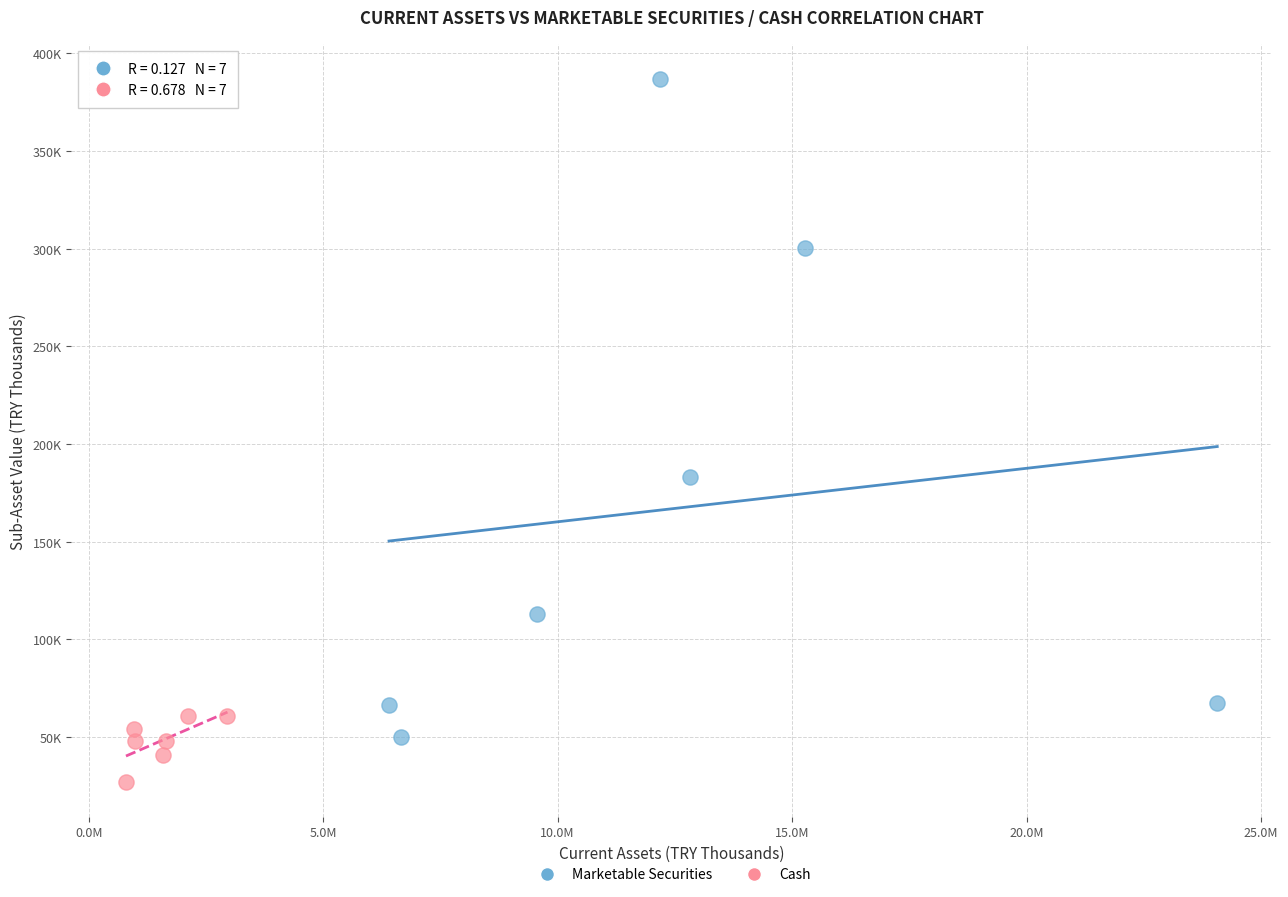

What are all the series names shown in the legend?

Marketable Securities, Cash